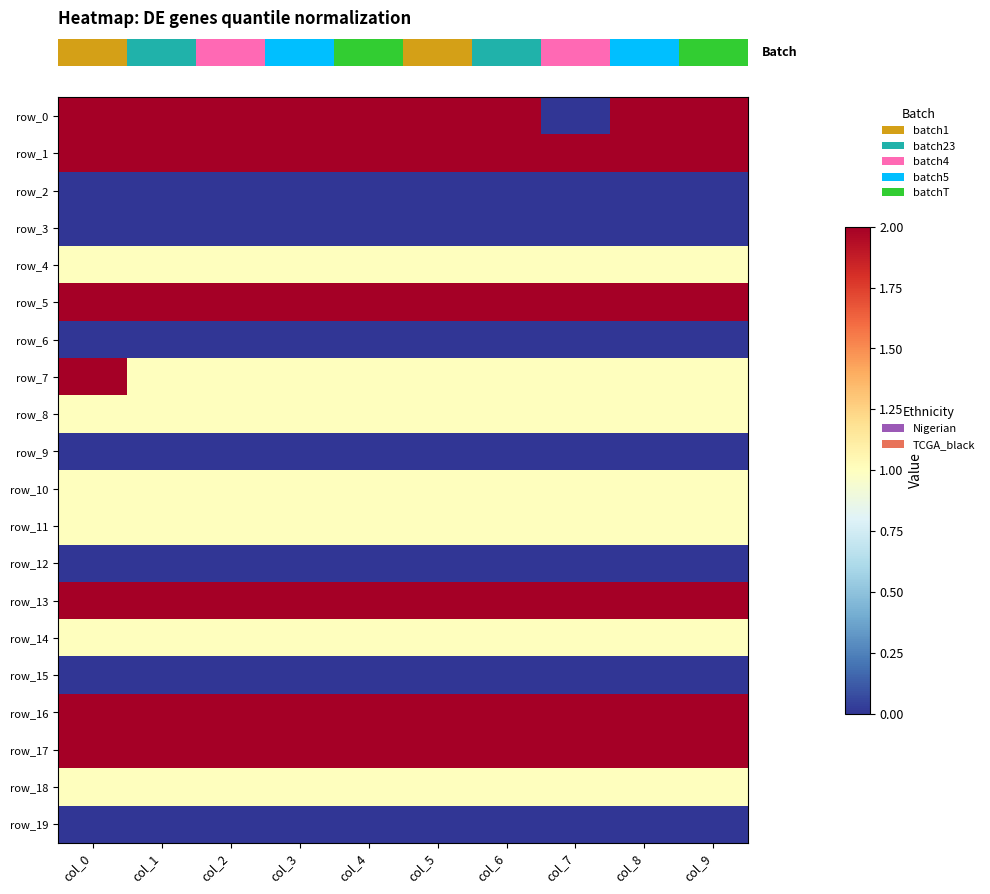

Count the number of categories in the chart.

10